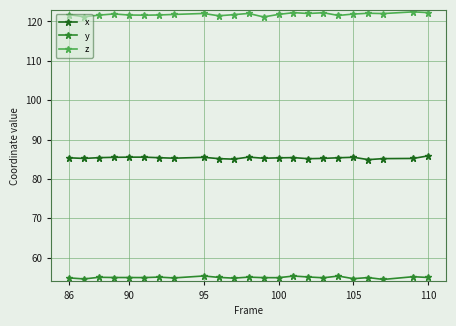

True or false: y and x cross at least once.

False